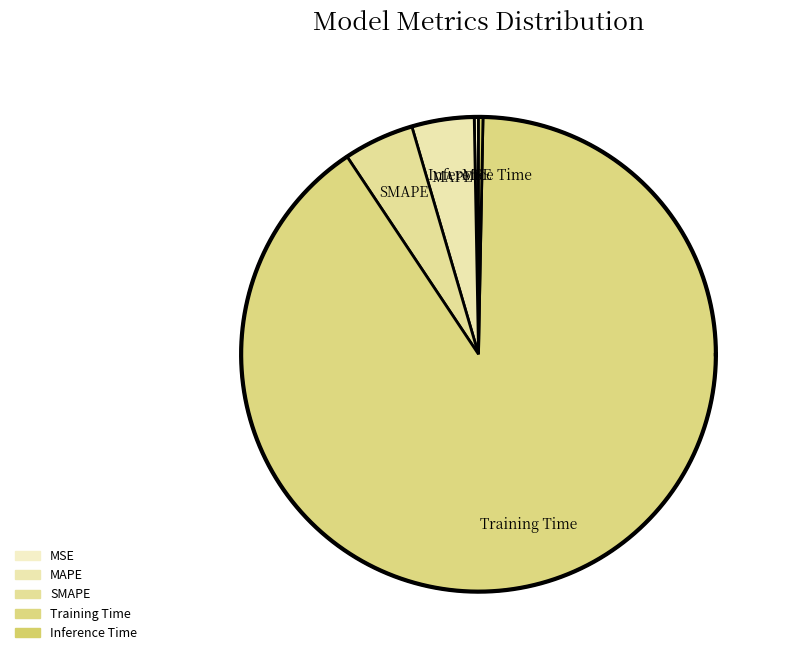

To the nearest percent, what is the combined percentage of Inference Time and MAPE?

5%